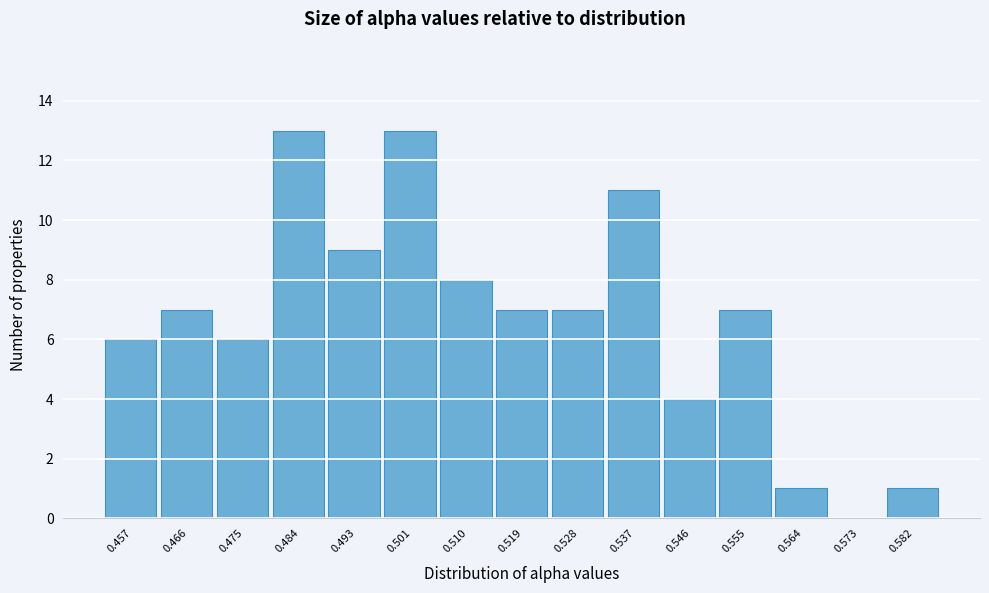

Reading left to right, what are all the values shown in this chart?

0.457=6	0.466=7	0.475=6	0.484=13	0.493=9	0.501=13	0.510=8	0.519=7	0.528=7	0.537=11	0.546=4	0.555=7	0.564=1	0.573=0	0.582=1